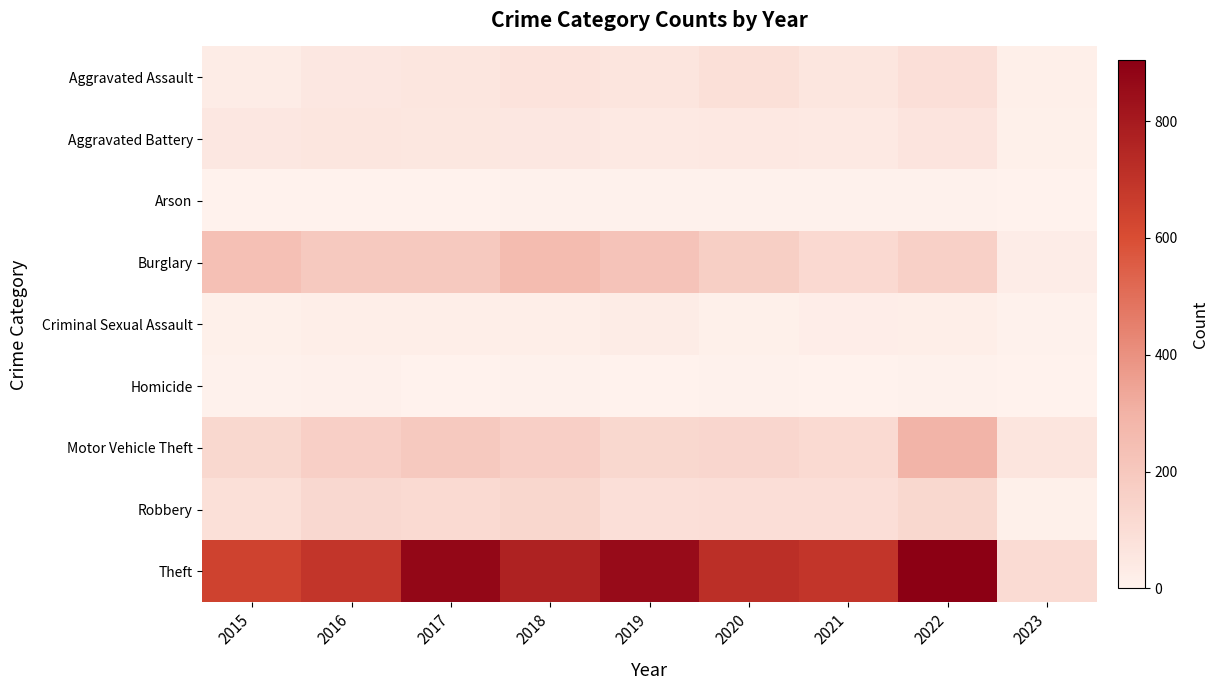

List the series in order of their peak value, highest first.

Theft, Motor Vehicle Theft, Burglary, Robbery, Aggravated Assault, Aggravated Battery, Criminal Sexual Assault, Homicide, Arson